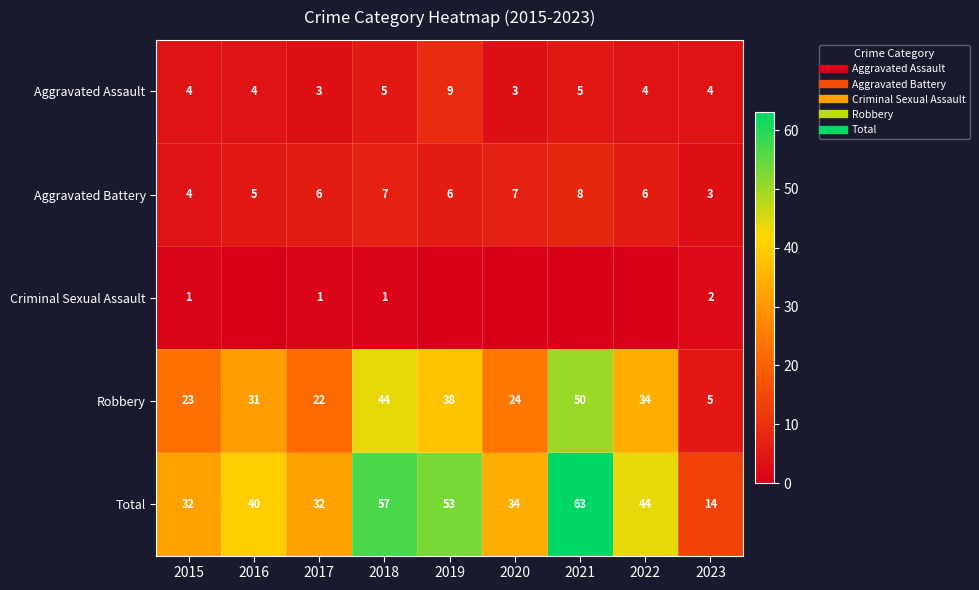

What is the spread (max minus min) of values at 2017?

31